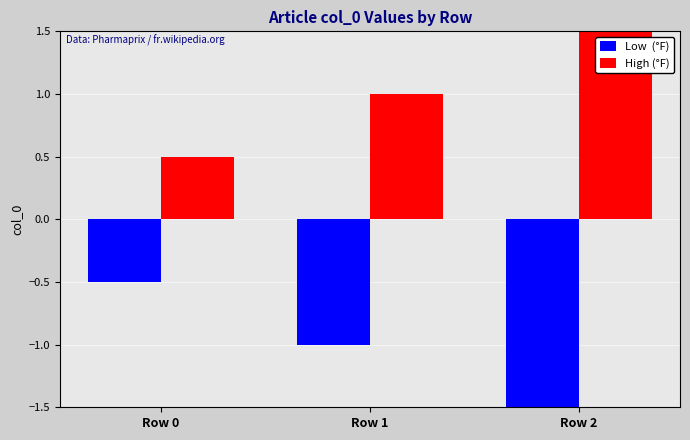

Reading left to right, list all the values displayed in this chart.

Low  (°F): Row 0=-0.5	Row 1=-1.0	Row 2=-2.0
High (°F): Row 0=0.5	Row 1=1.0	Row 2=2.0